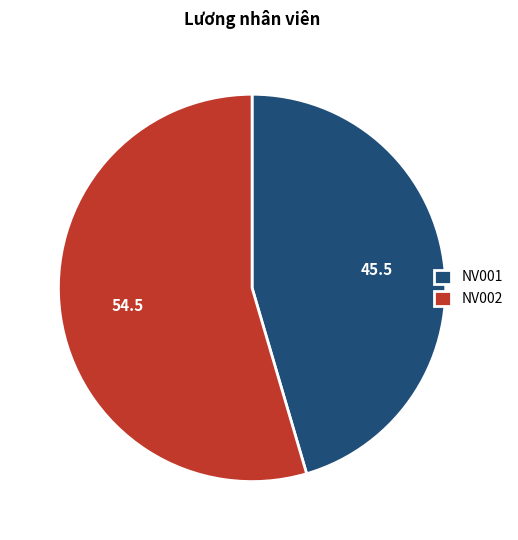

What is the largest slice in the pie chart?

NV002